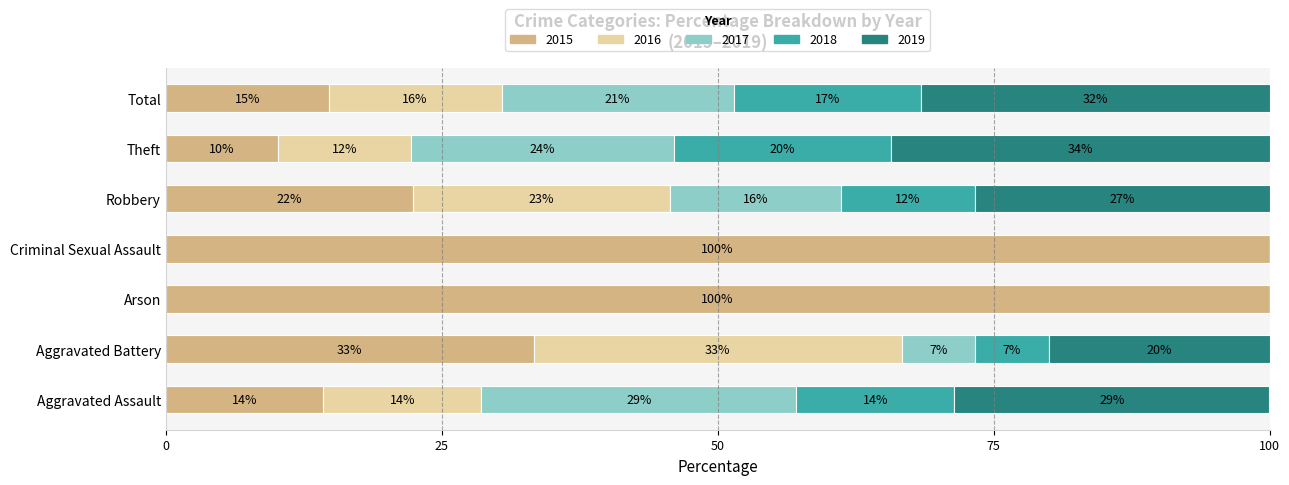

The 2016 series shows -23 at Criminal Sexual Assault. True or false?

False